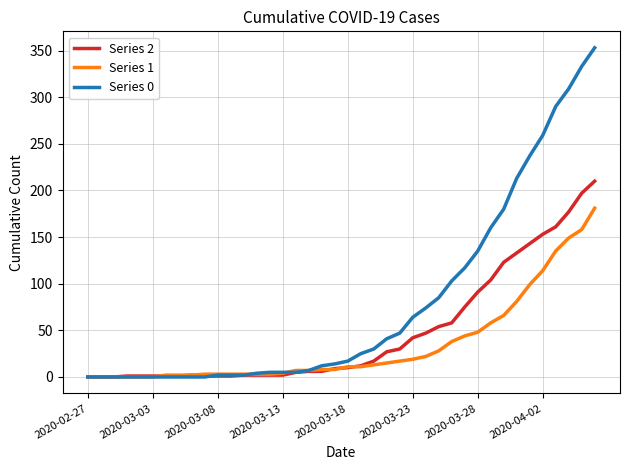

Which series has the largest total across all categories?

Series 0